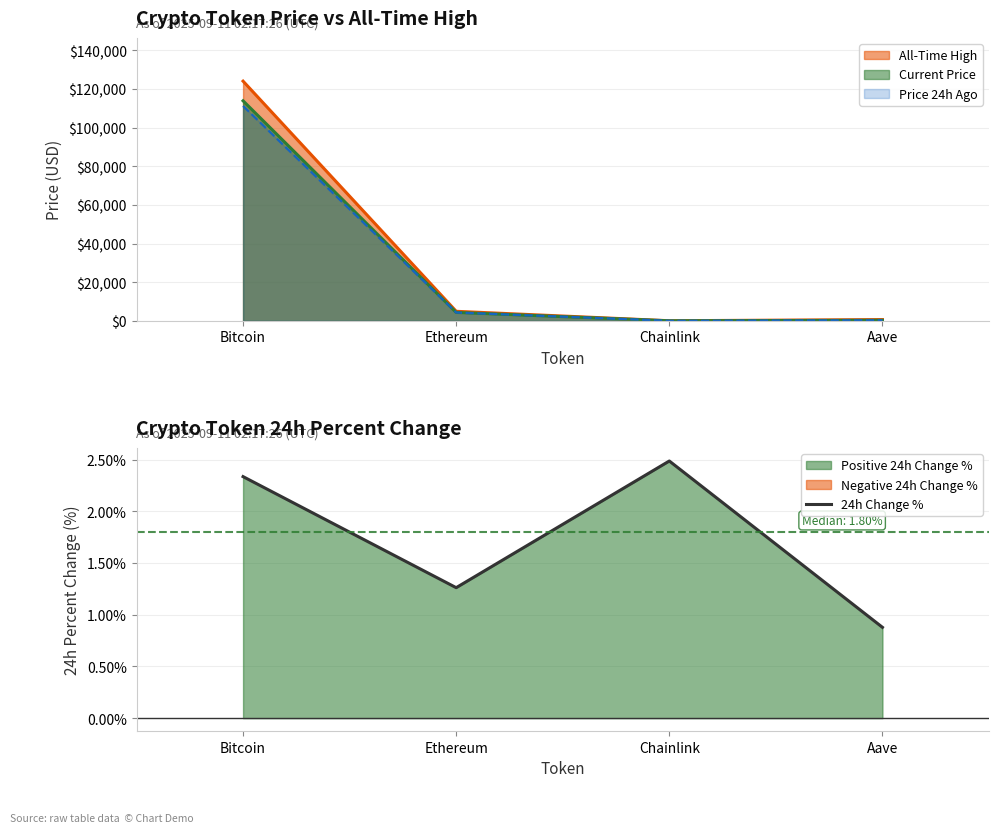

True or false: the data shows 1.3 at Aave.

False